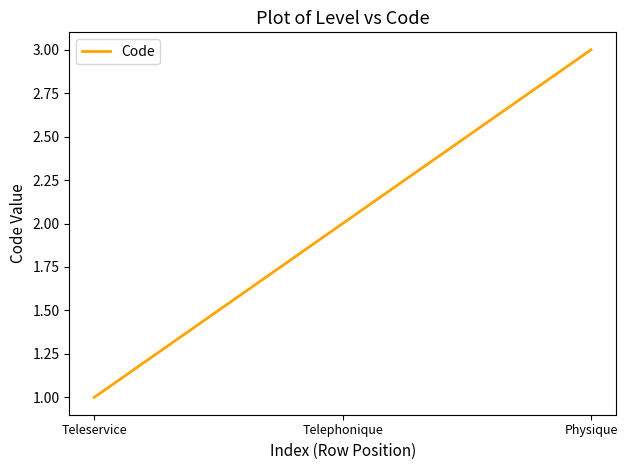

What is the difference between the values at Teleservice and Physique?

2